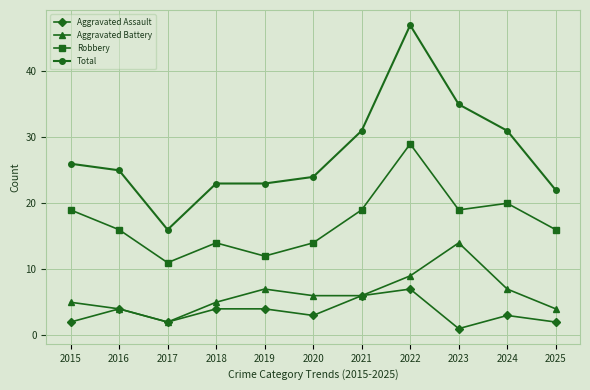

Rank the series at 2024 from lowest to highest value.

Aggravated Assault, Aggravated Battery, Robbery, Total